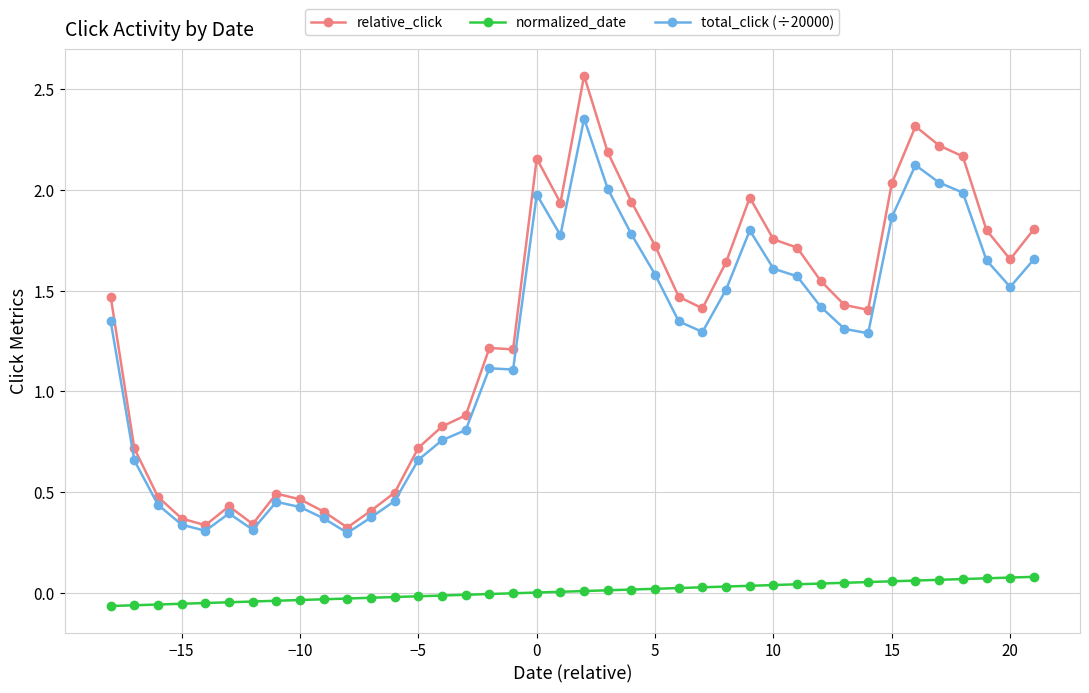

How many categories are shown in the chart?

40